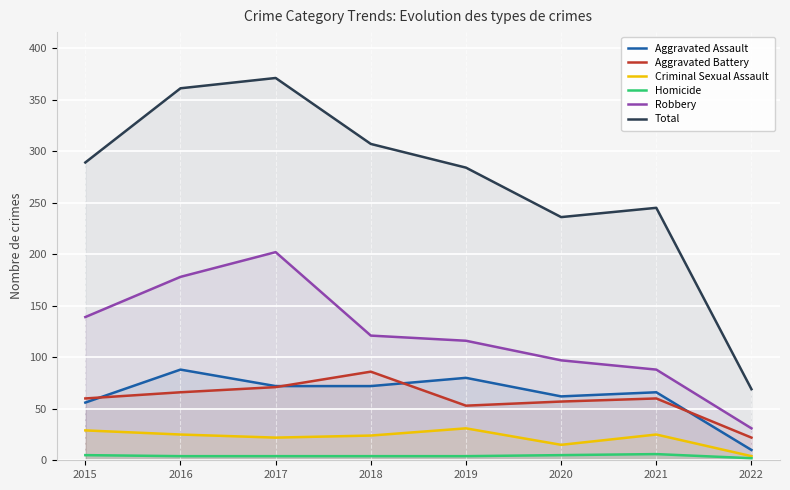

Rank the series at 2019 from highest to lowest value.

Total, Robbery, Aggravated Assault, Aggravated Battery, Criminal Sexual Assault, Homicide